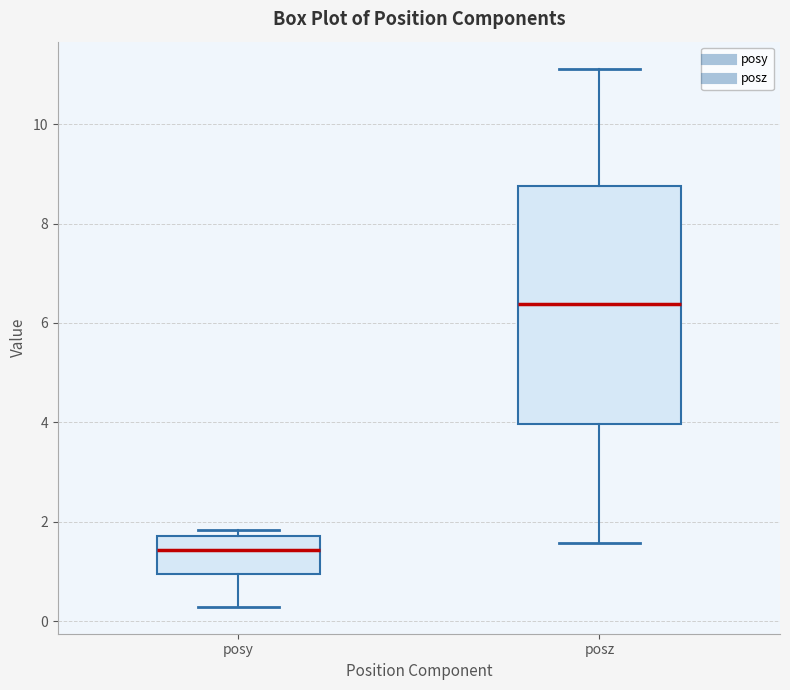

Reading left to right, read every box against the y-axis: the position of its median line, the range the box covers, and the ends of its whiskers. The values are not printed on the chart, so give them approximately, as read against the axis.

posy: median 1.4, box 1.0 to 1.8, whiskers 0.2 to 1.8 (just above the box's upper edge)
posz: median 6.4, box 4.0 to 8.8, whiskers 1.6 to 11.2